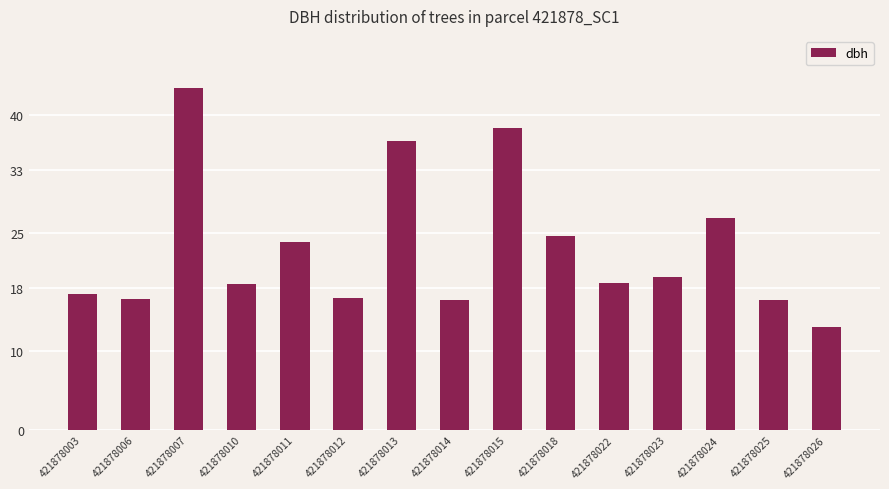

What is the ratio of the value at 421878010 to the value at 421878014?

1.1